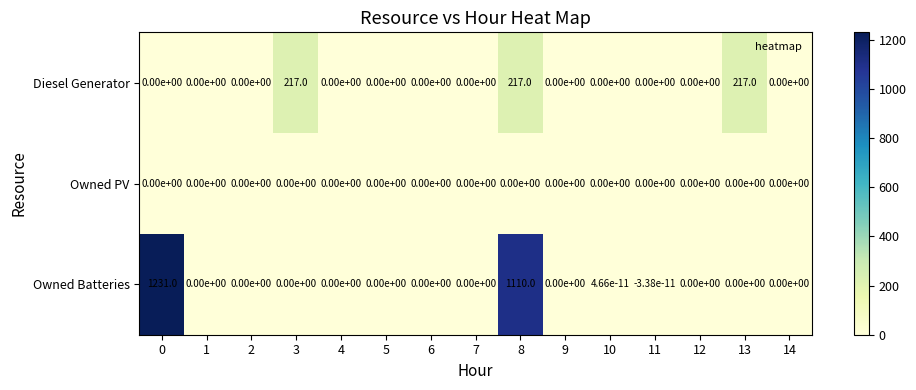

What is the highest value of the Diesel Generator series?

217.0